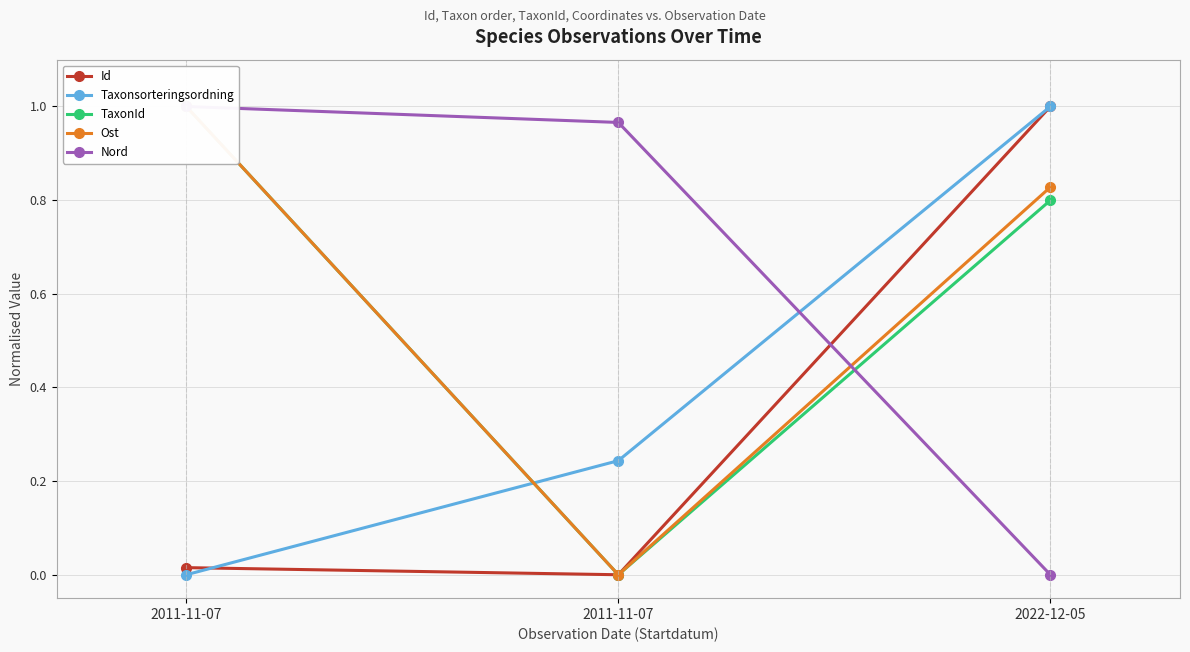

Which category has the highest value in the TaxonId series?

2011-11-07